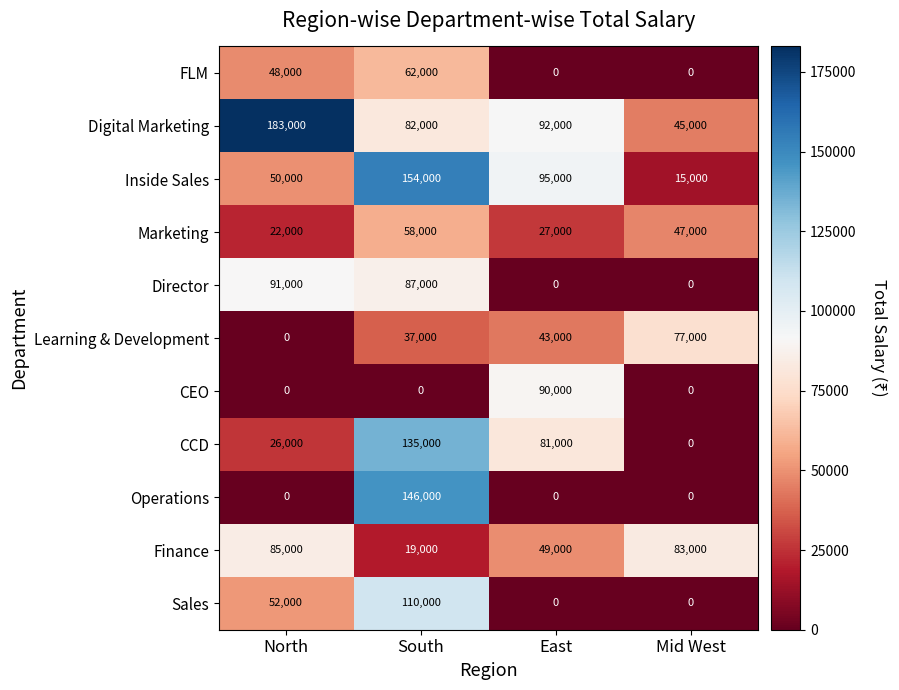

What is the difference between the Director values at North and Mid West?

91000